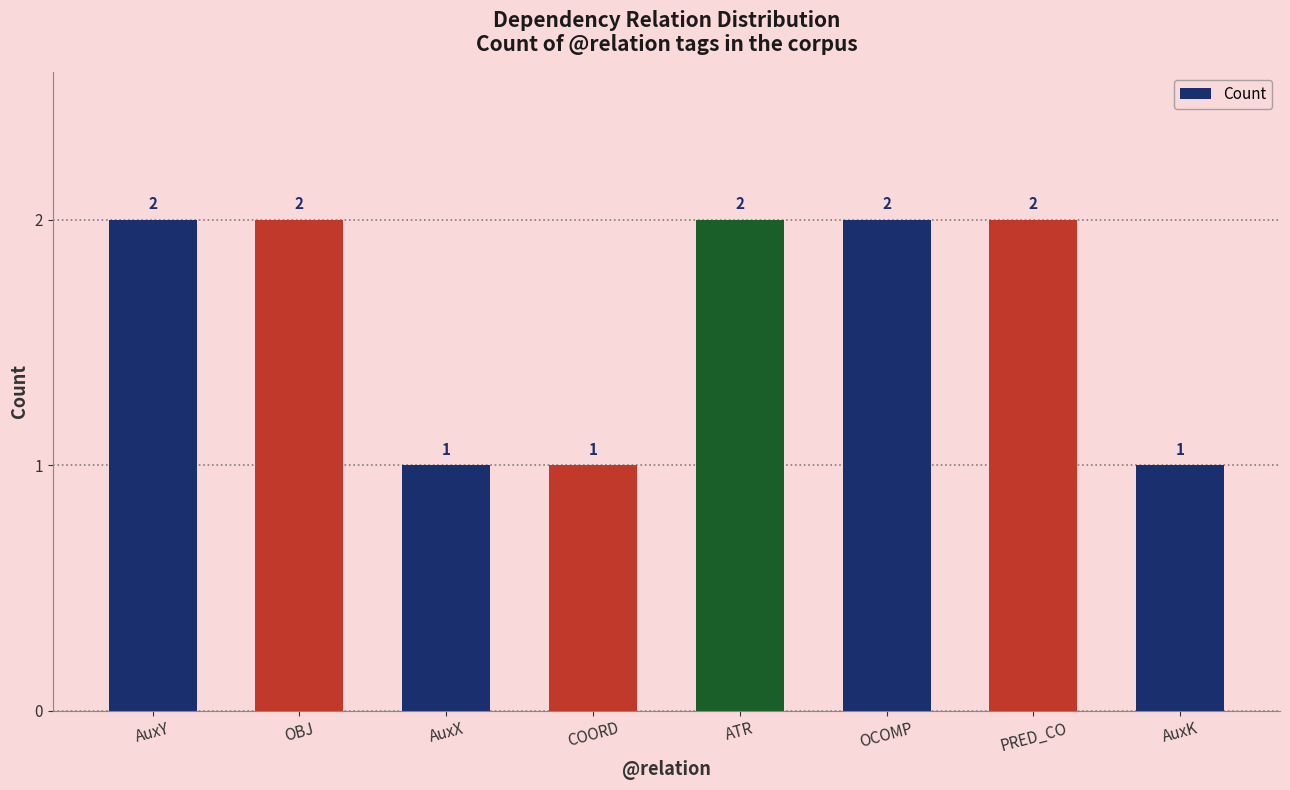

Count the number of data series in this chart.

1